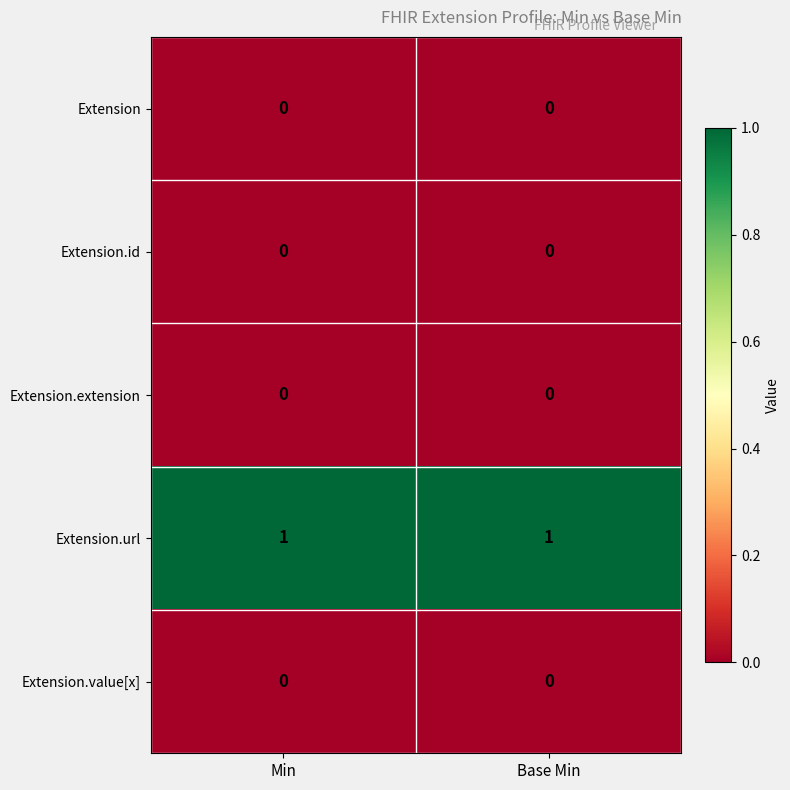

Which series has the largest total across all categories?

Extension.url